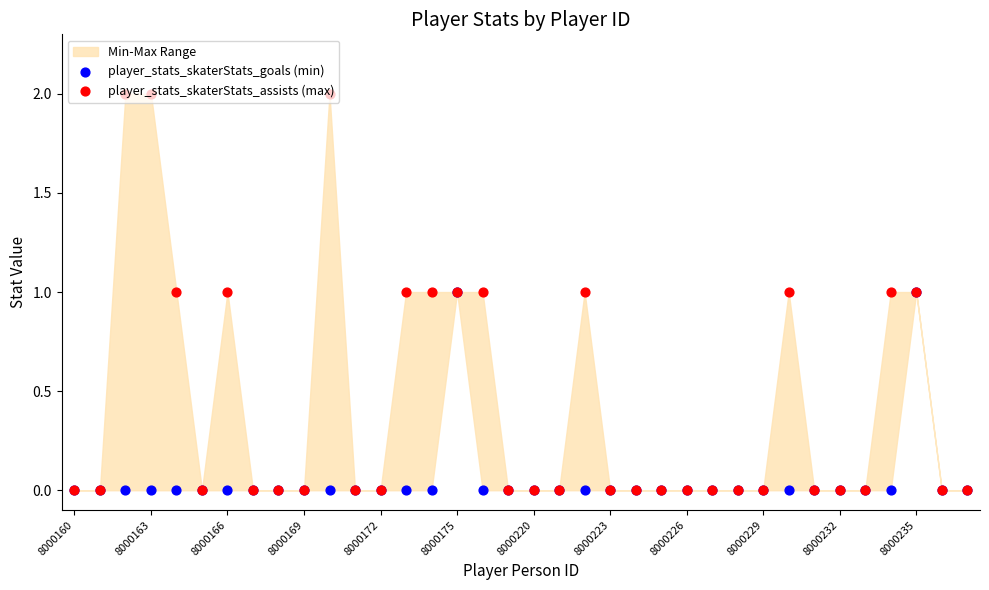

Which series contains the highest Y value?

player_stats_skaterStats_assists (max)